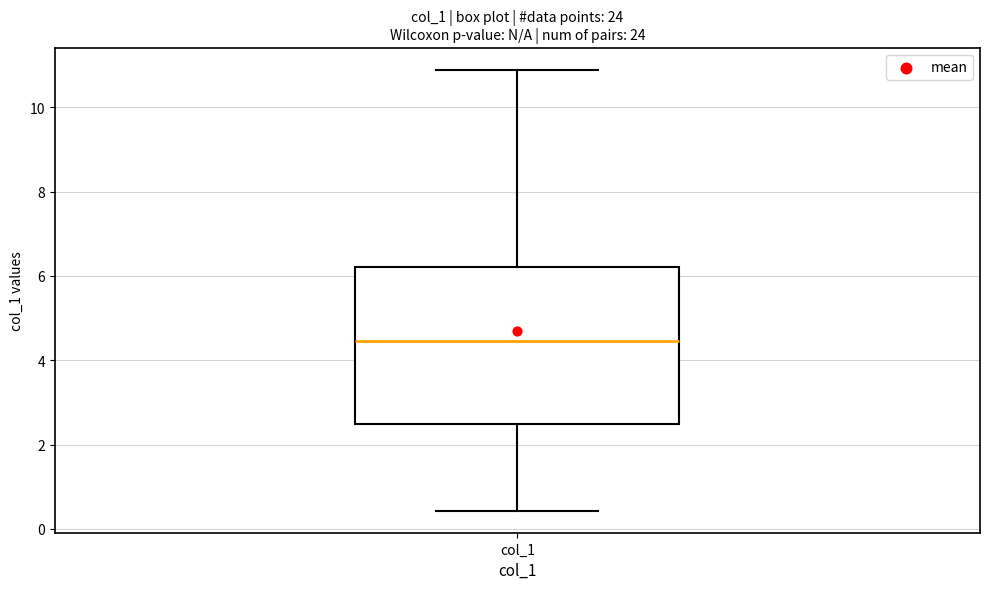

Where is the upper edge of the box for col_1 on the y-axis? The values are not printed on the chart, so give them approximately, as read against the axis.

6.2